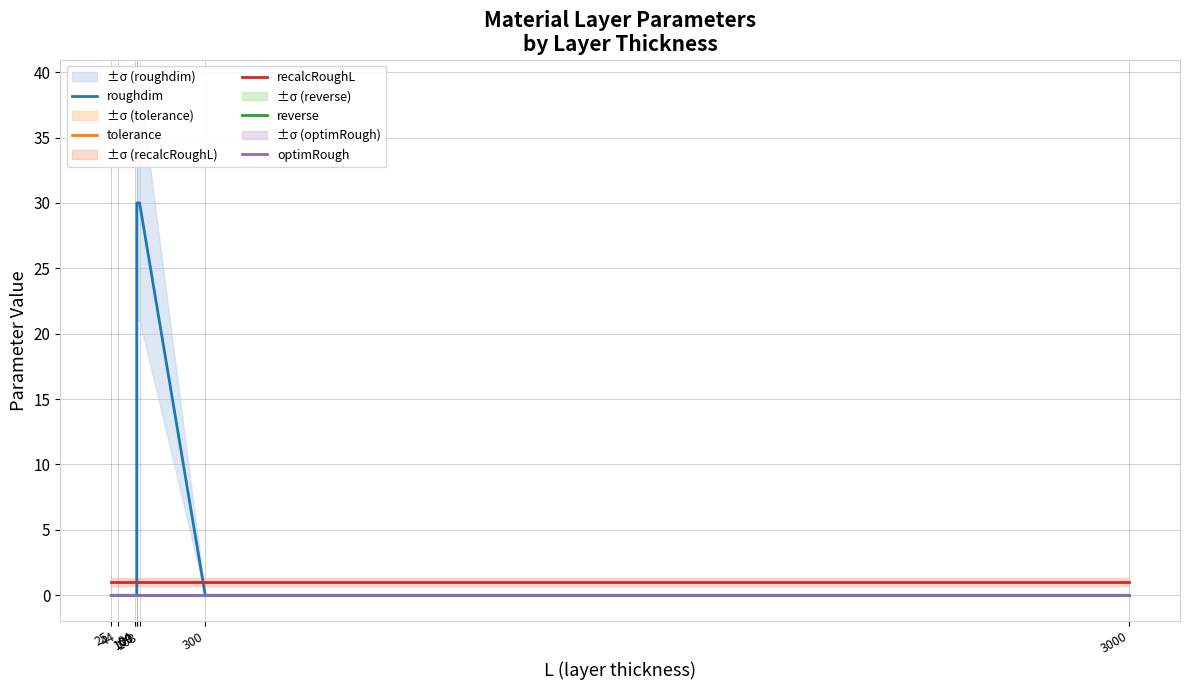

The value of roughdim at 44 is 16.7. True or false?

False